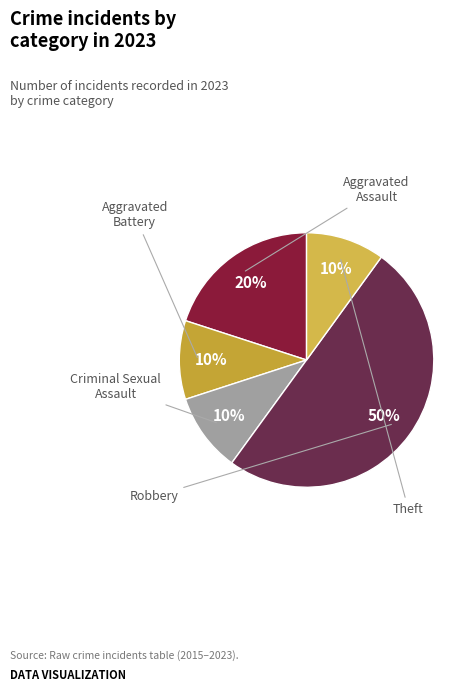

How many slices are in this pie chart?

5